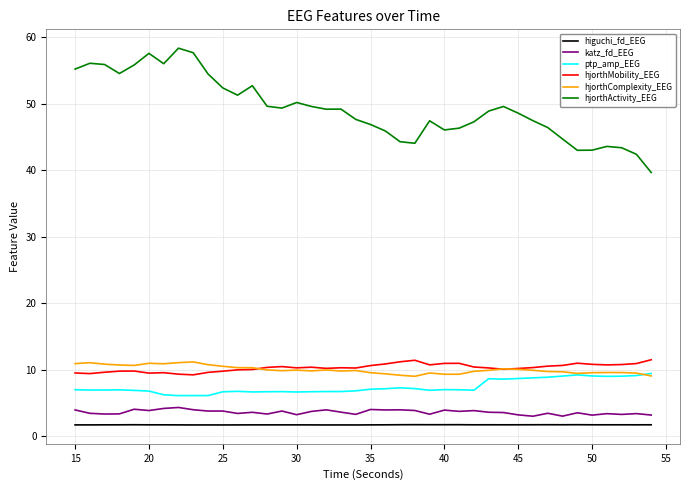

Which series has the largest total across all categories?

hjorthActivity_EEG